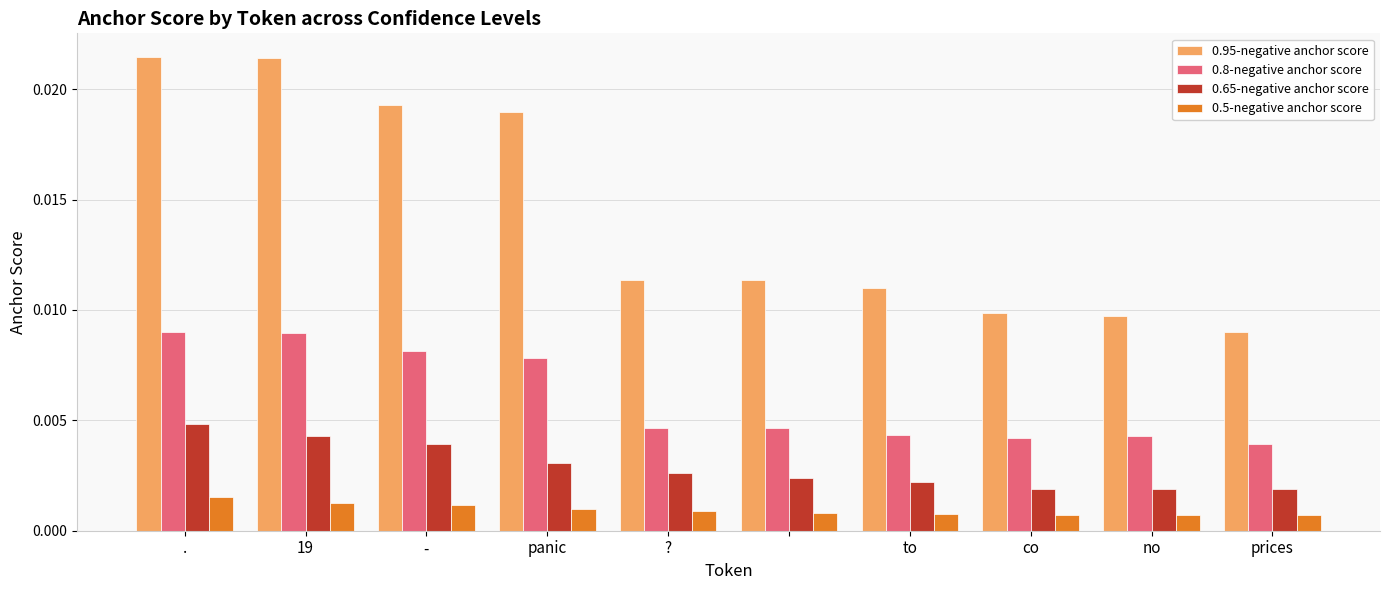

Count the number of data series in this chart.

4